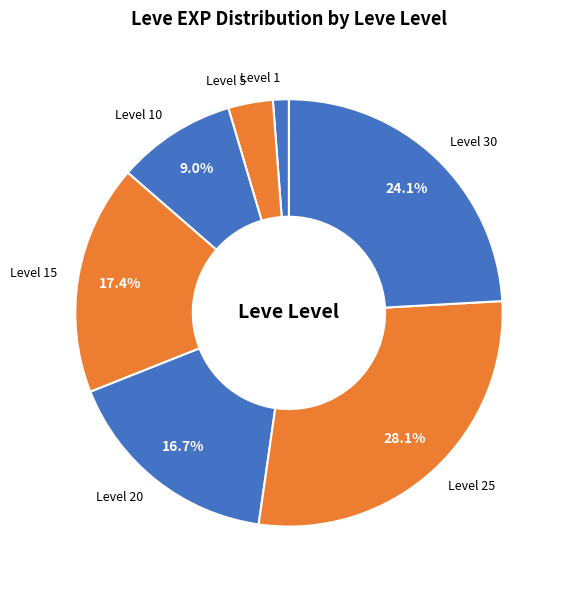

How many slices are in this pie chart?

7